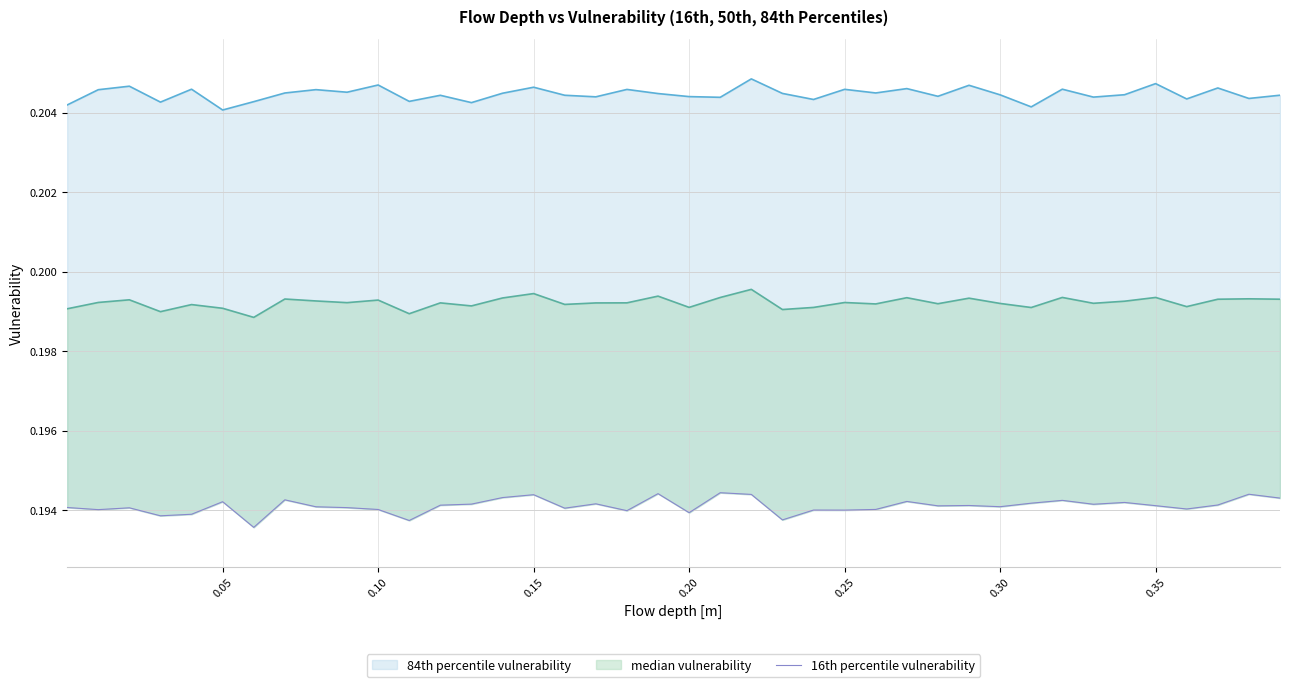

How many interior local valleys (lower than both neighbors) does the data have?

13